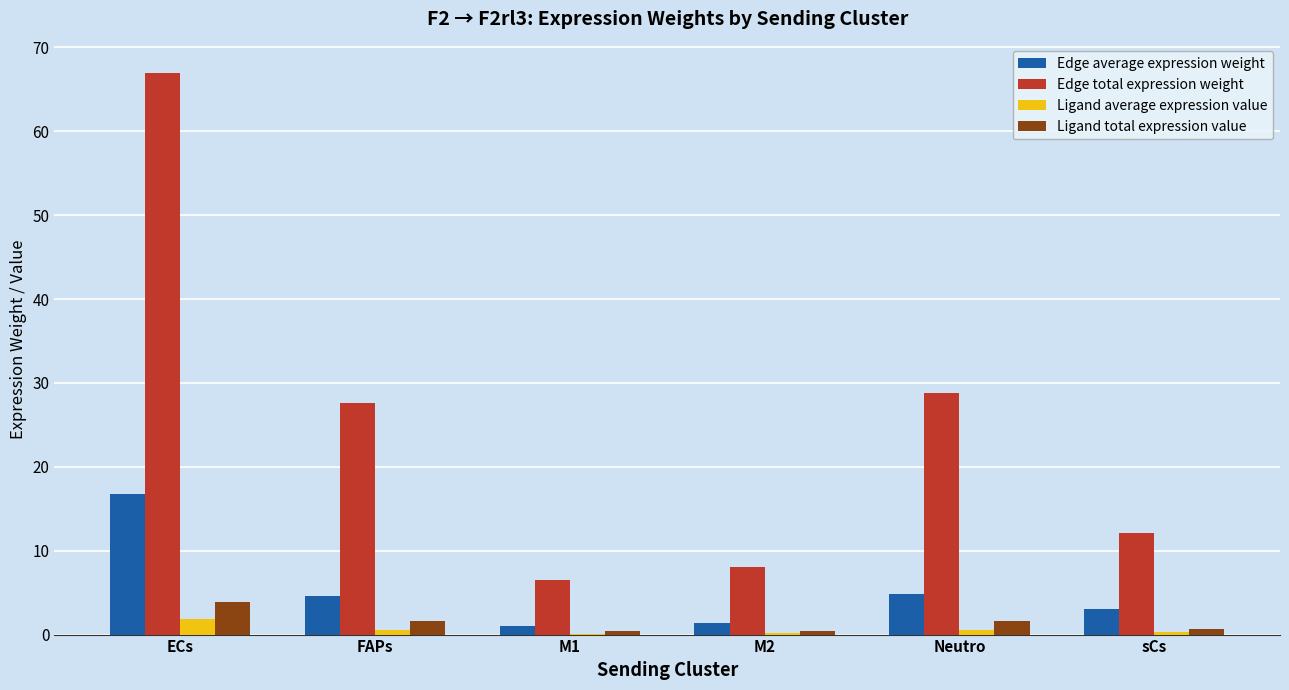

How many categories are shown in the chart?

6